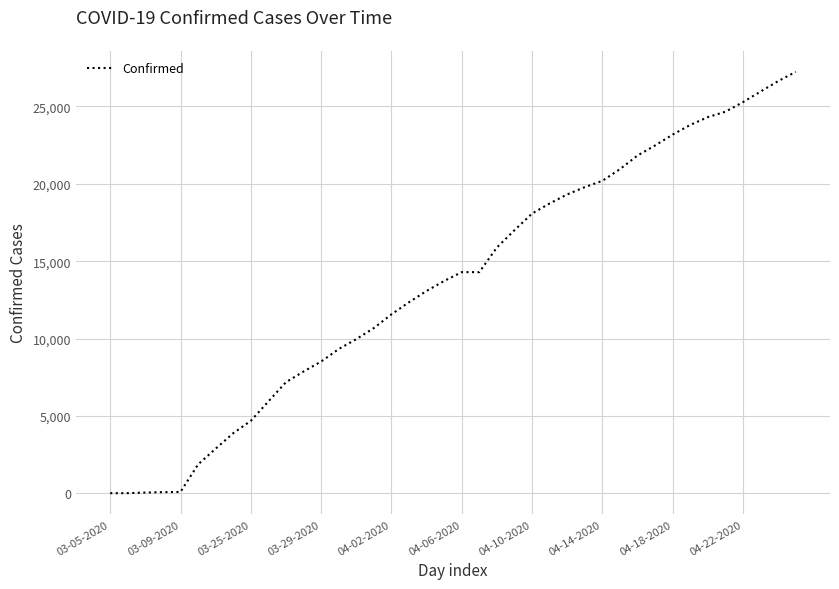

What is the difference between the maximum and minimum values?

27213